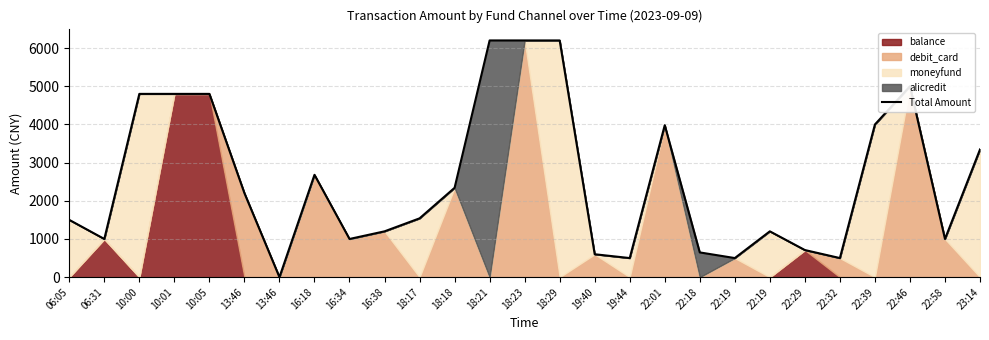

What is the label of the 17th point from the left?

19:44